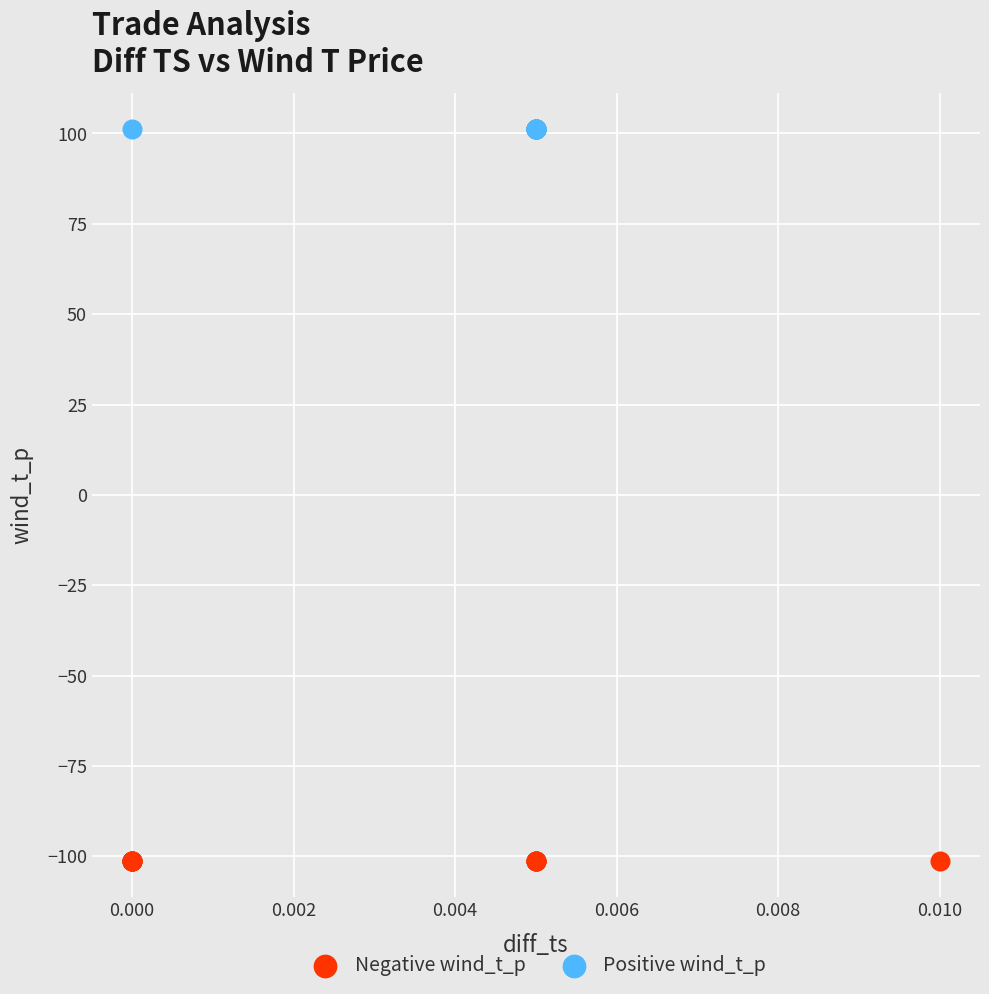

Which series reaches the minimum Y coordinate?

Negative wind_t_p